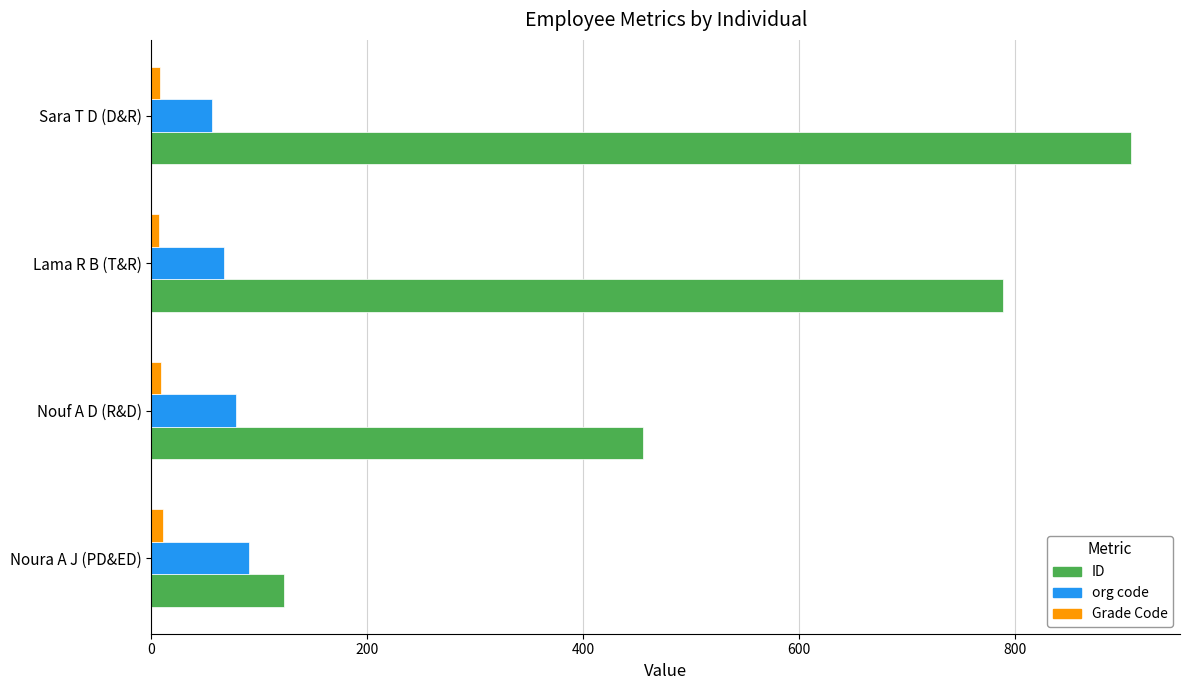

Count the number of categories in the chart.

4